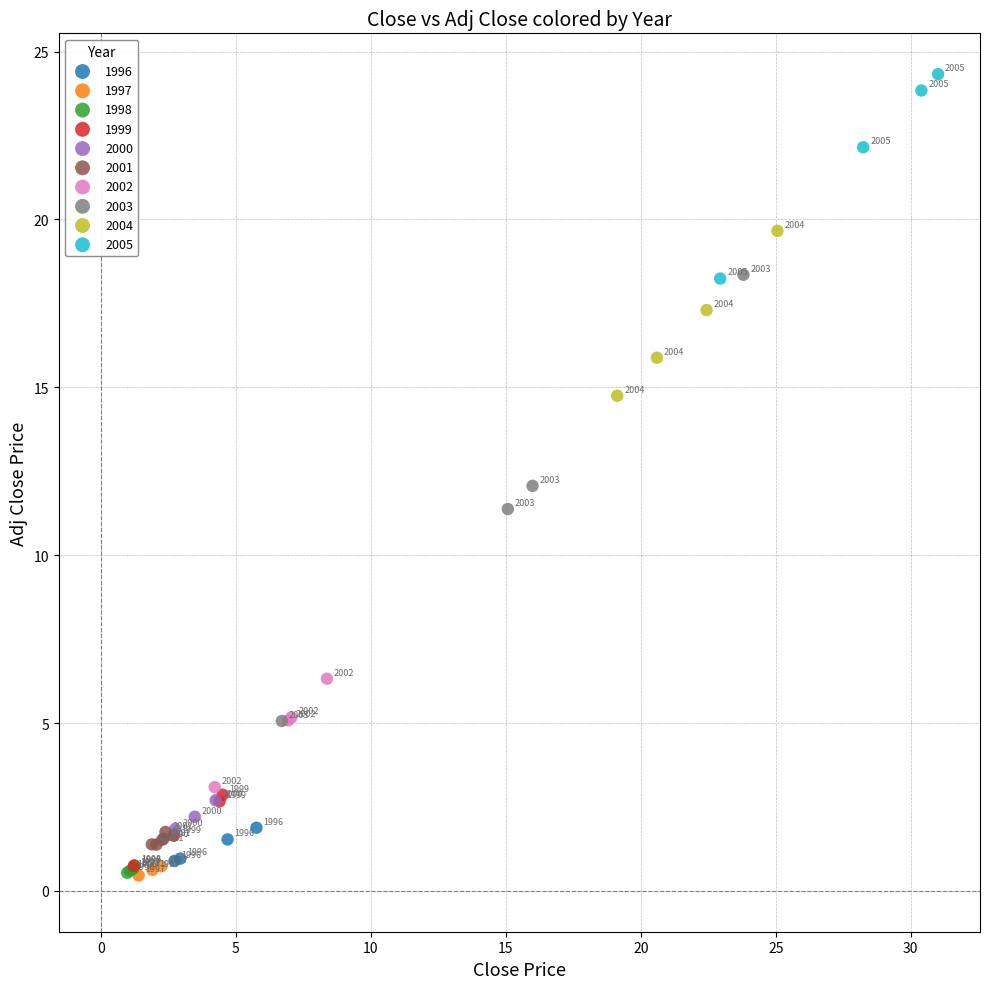

What are all the series names shown in the legend?

1996, 1997, 1998, 1999, 2000, 2001, 2002, 2003, 2004, 2005